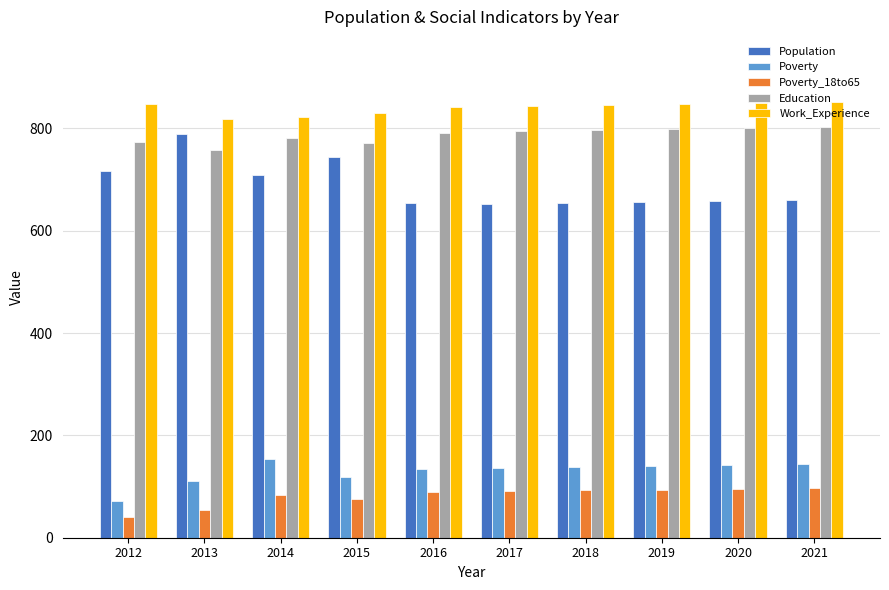

What is the smallest value displayed?

41